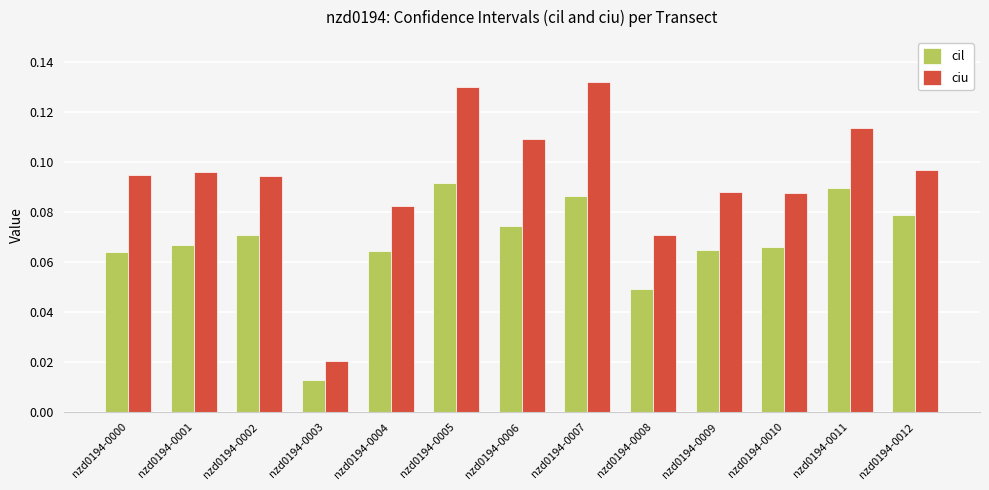

What is the sum of all ciu values?

1.2